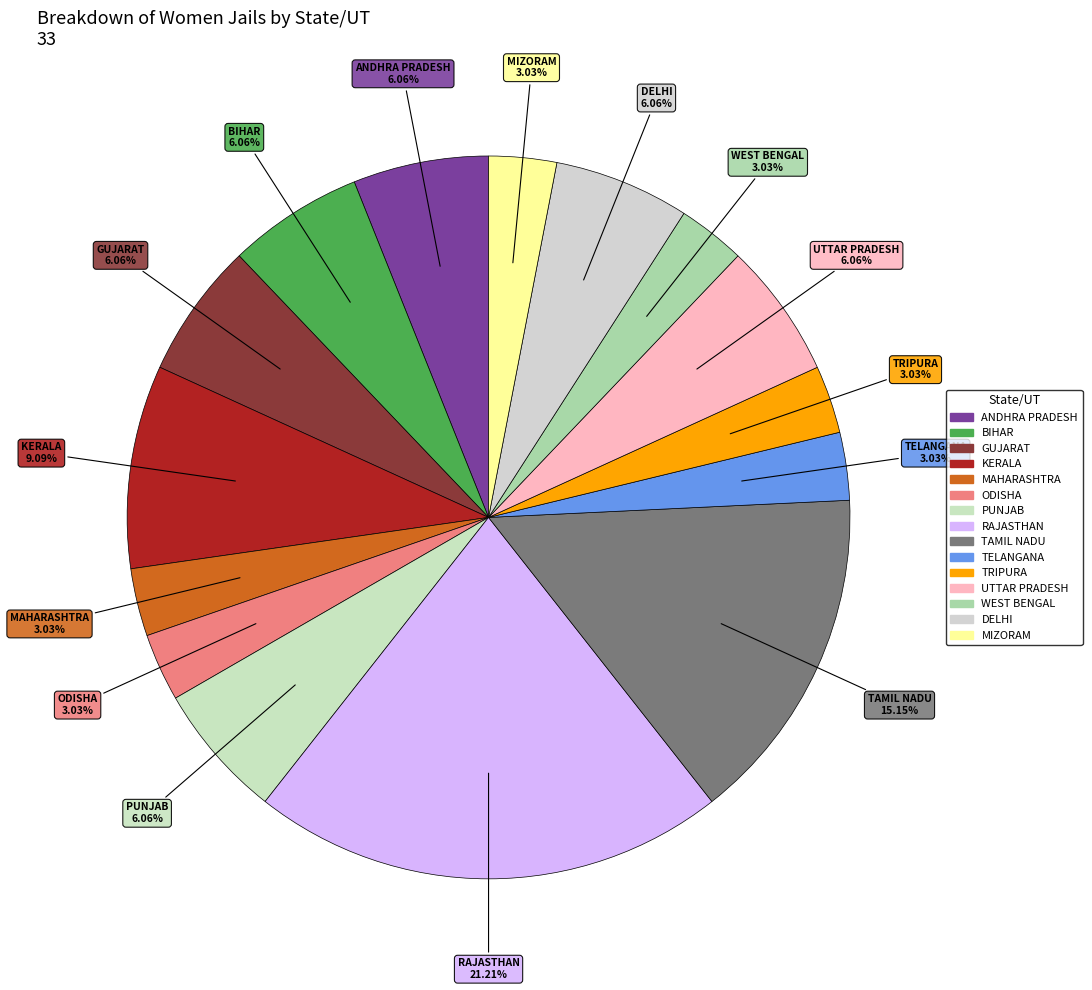

Which slice is the largest?

RAJASTHAN